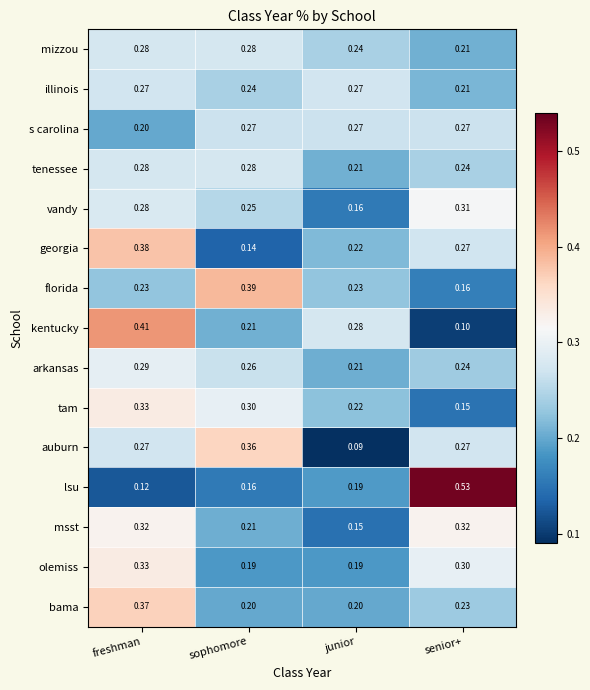

What is the smallest value displayed?

0.1